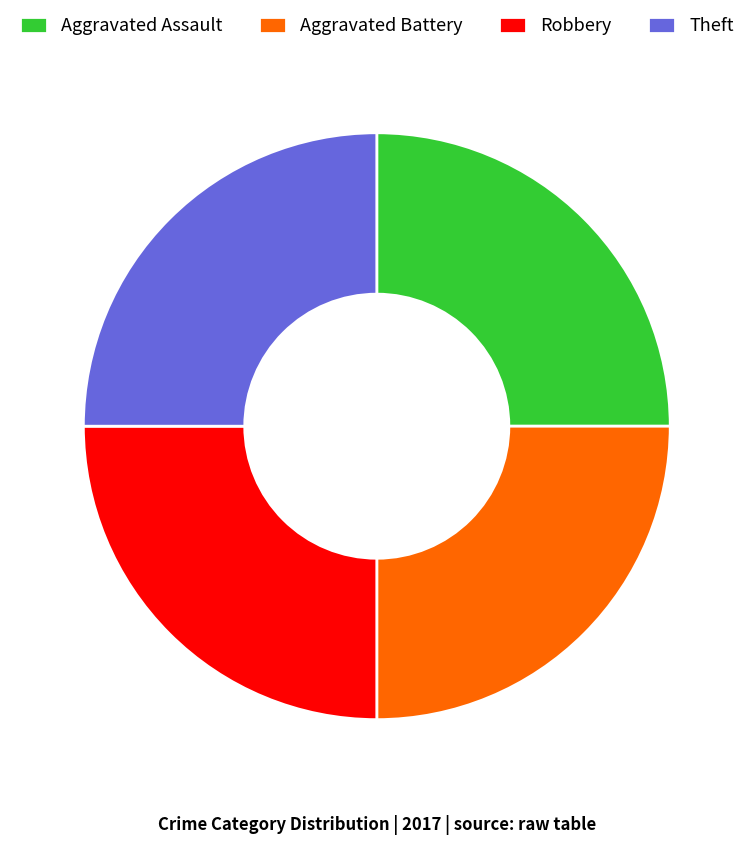

What is the ratio of the value at Aggravated Assault to the value at Theft?

1.0